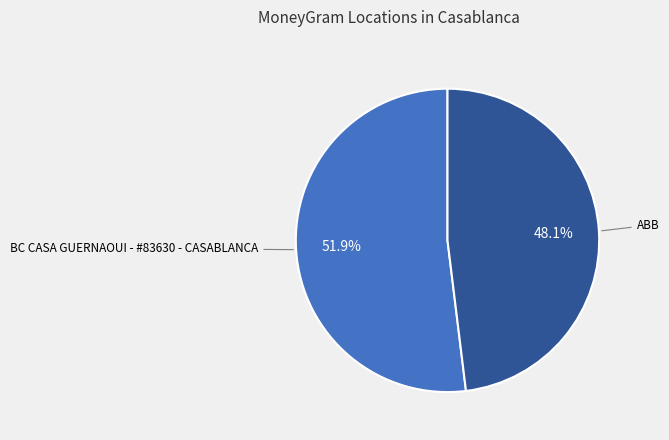

Is there any slice that represents more than half of the pie?

Yes